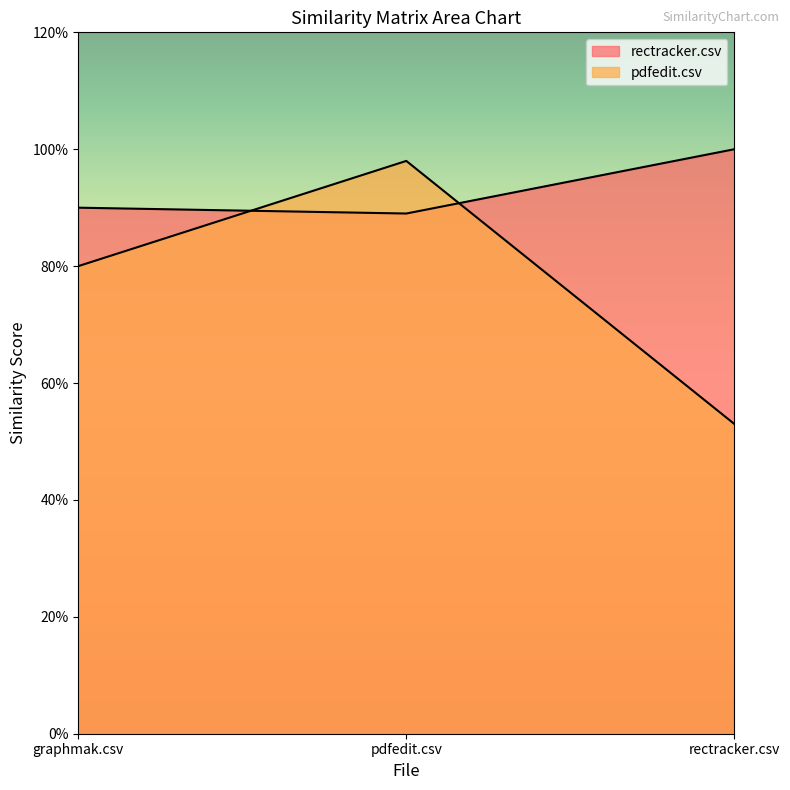

What is the average value of the rectracker.csv series?

0.9